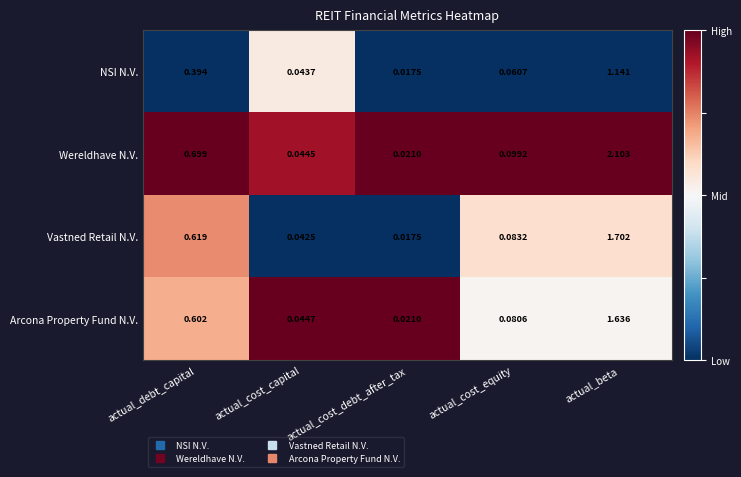

At which label does NSI N.V. reach its minimum?

actual_cost_debt_after_tax